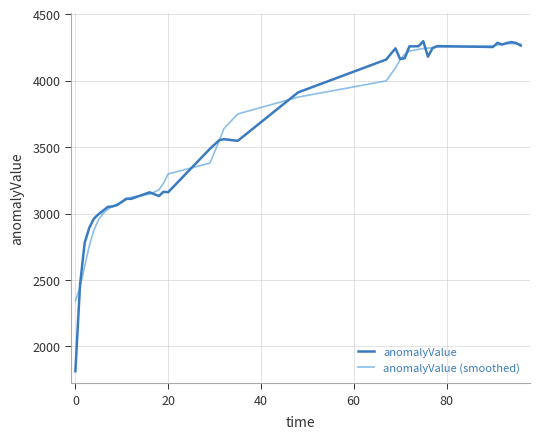

What is the minimum value for anomalyValue?

1814.1